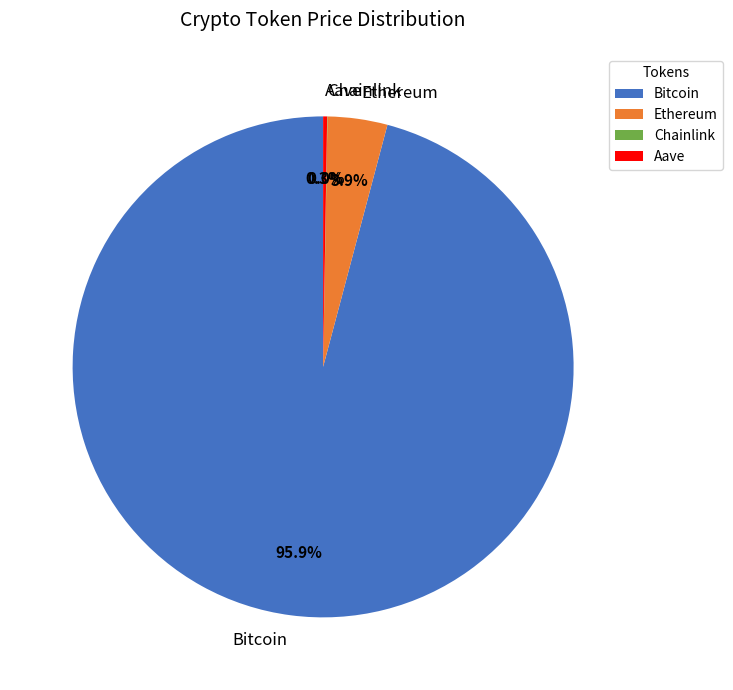

What is the largest slice in the pie chart?

Bitcoin